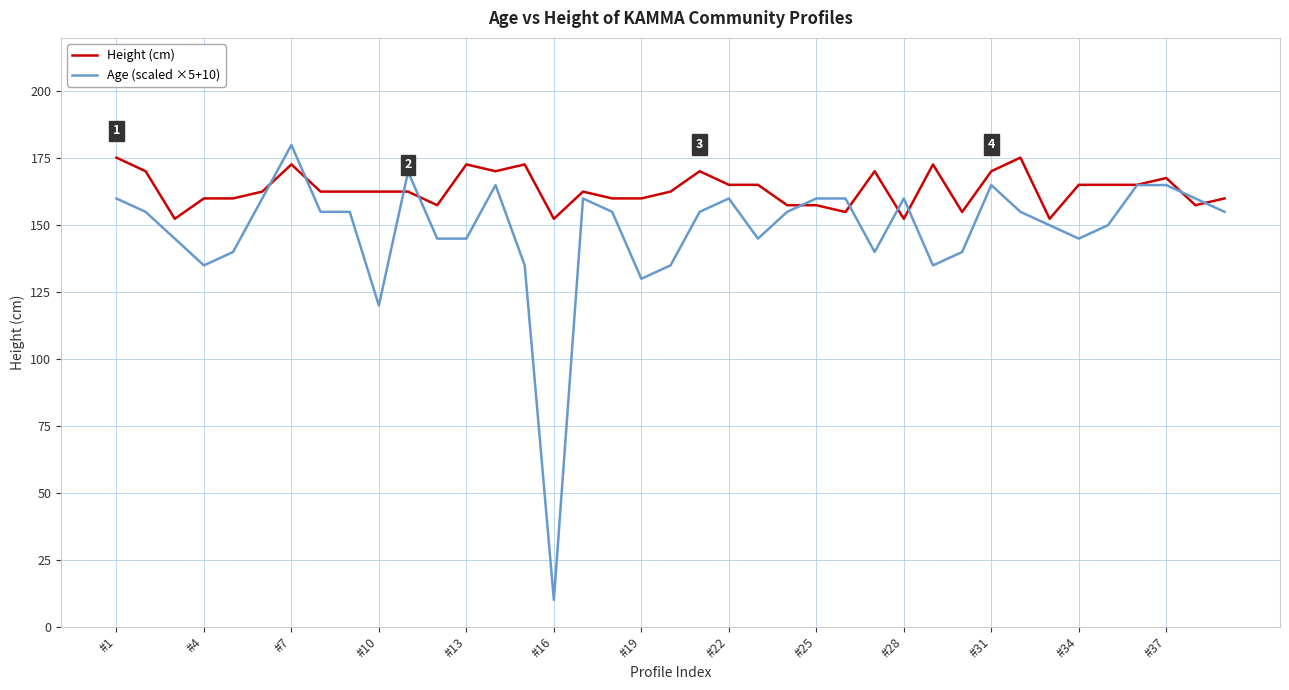

What is the lowest value of the Height (cm) series?

152.4